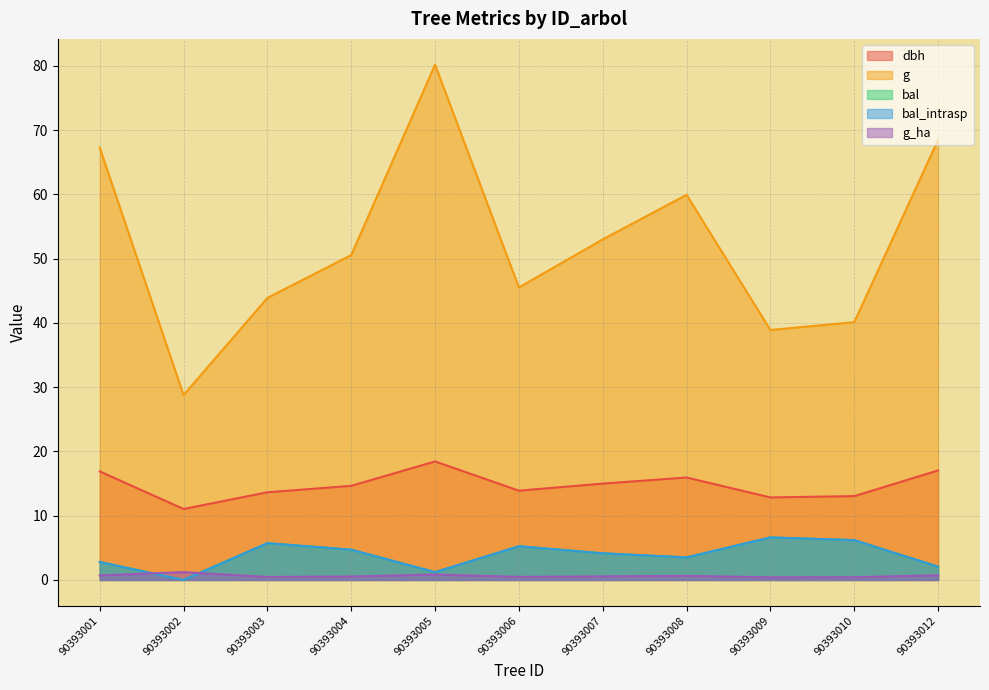

What is the greatest value displayed?

80.2